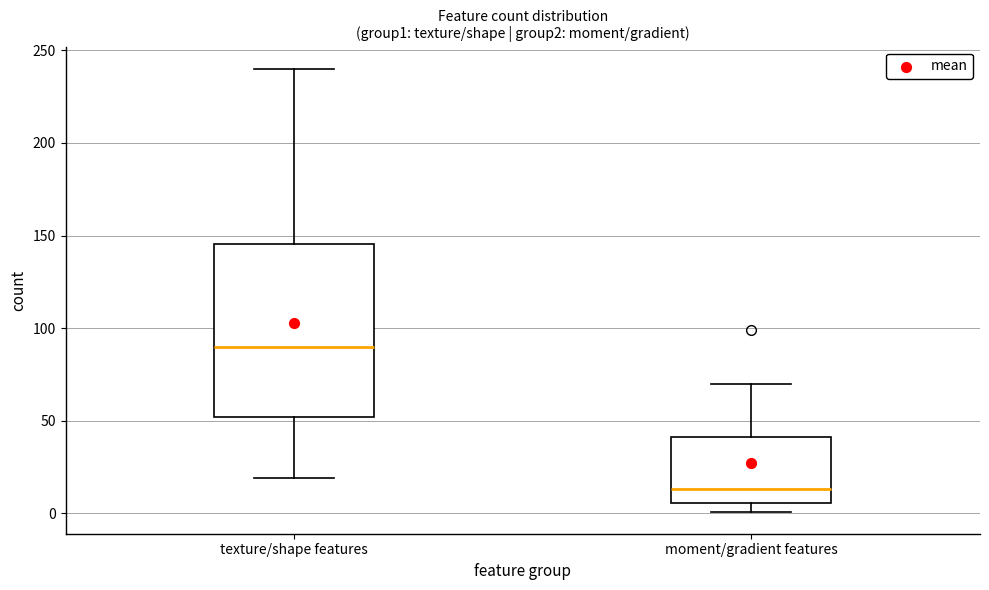

Which box's median line is the lowest?

moment/gradient features